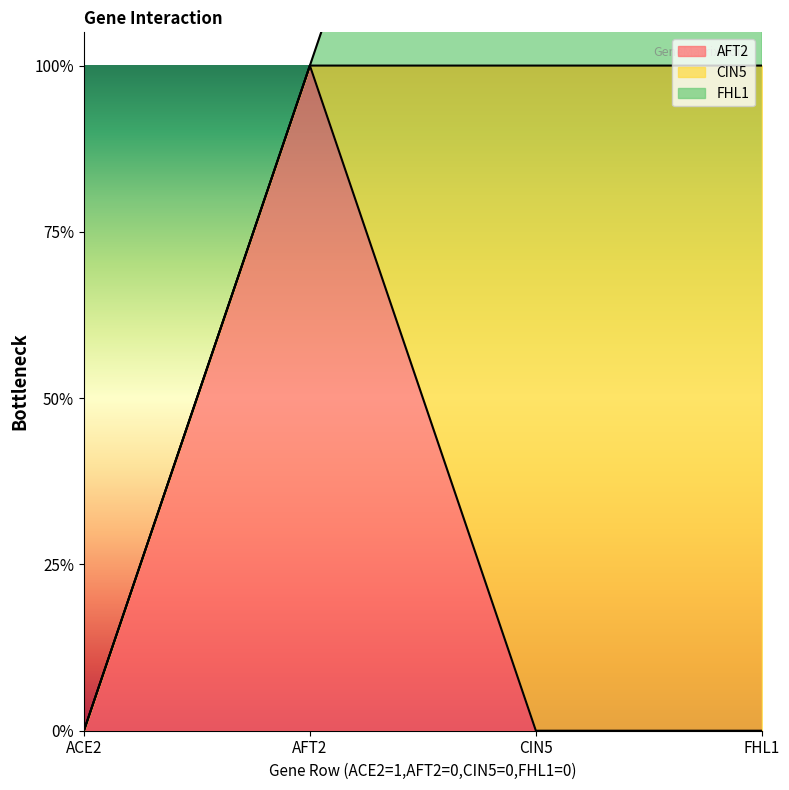

How many distinct data groups are displayed?

3